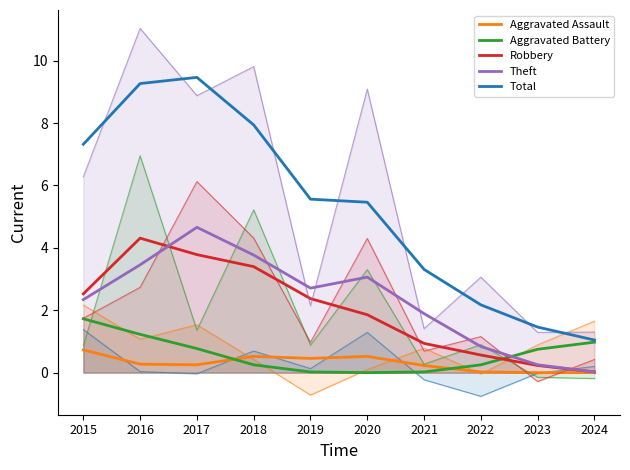

How many data points in Robbery are above 2?

5